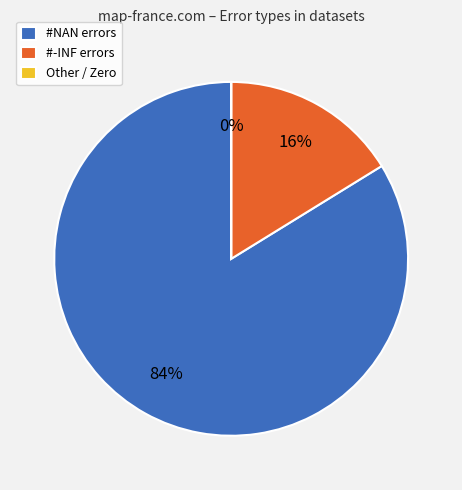

To the nearest percent, what percentage of the pie is #NAN errors?

84%